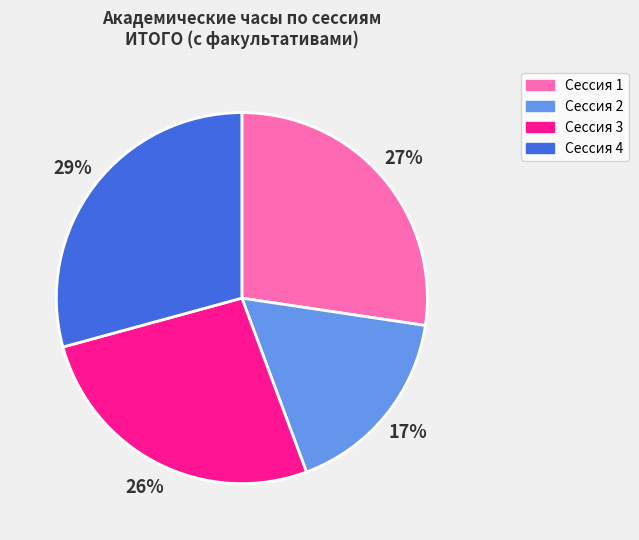

True or false: Сессия 2 accounts for 17% of the total.

True